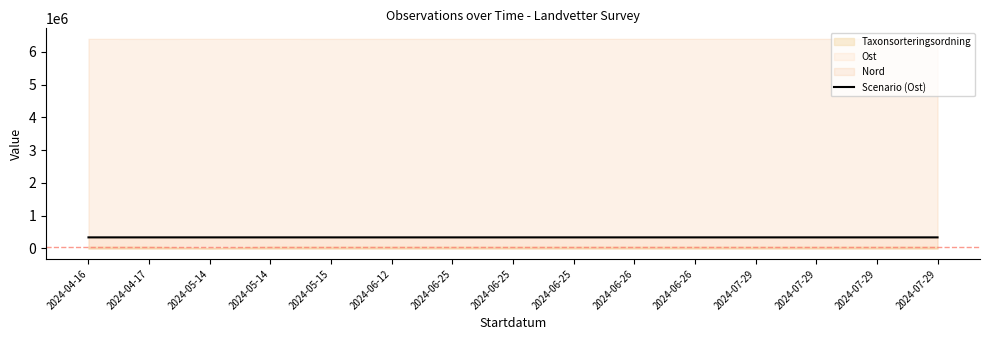

Reading left to right, transcribe all the data shown in this chart.

338212	338033	338171	338165	338034	338059	338069	338067	338145	338150	338130	338163	338032	338112	338057